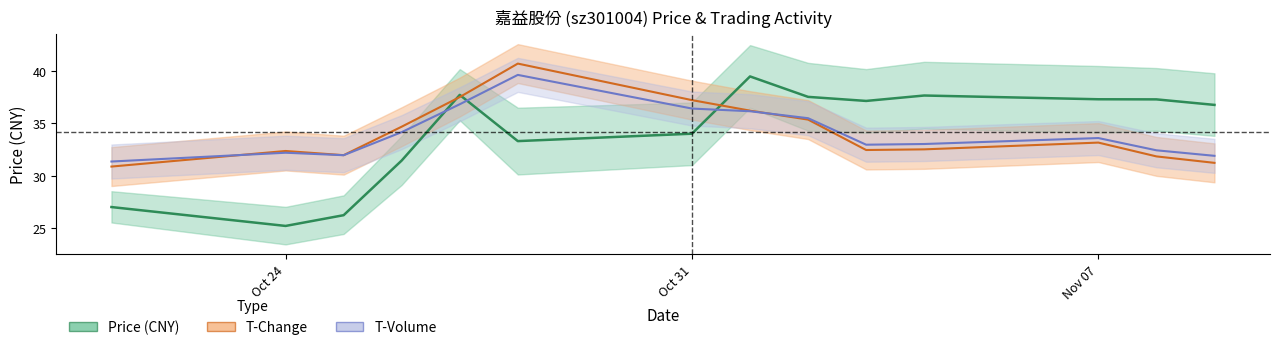

How many distinct data groups are displayed?

3